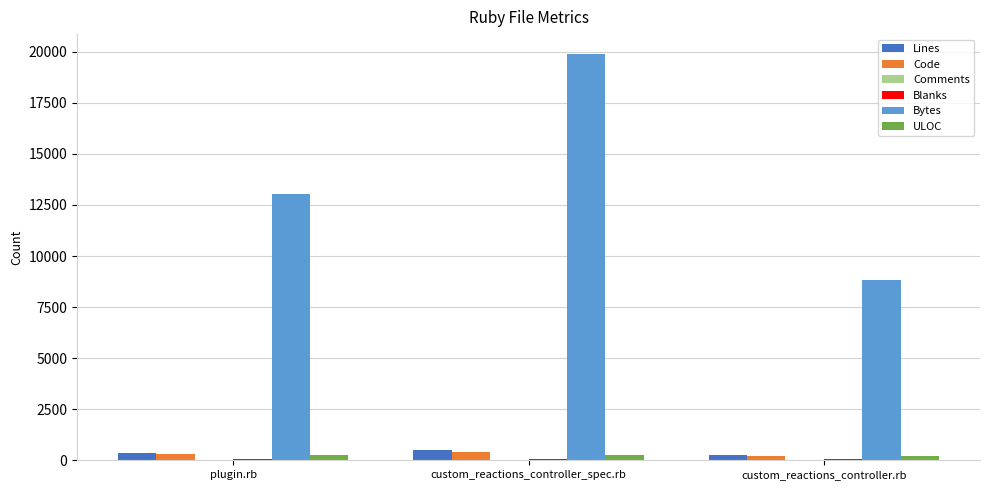

Between plugin.rb and custom_reactions_controller_spec.rb, which series saw the biggest shift?

Bytes